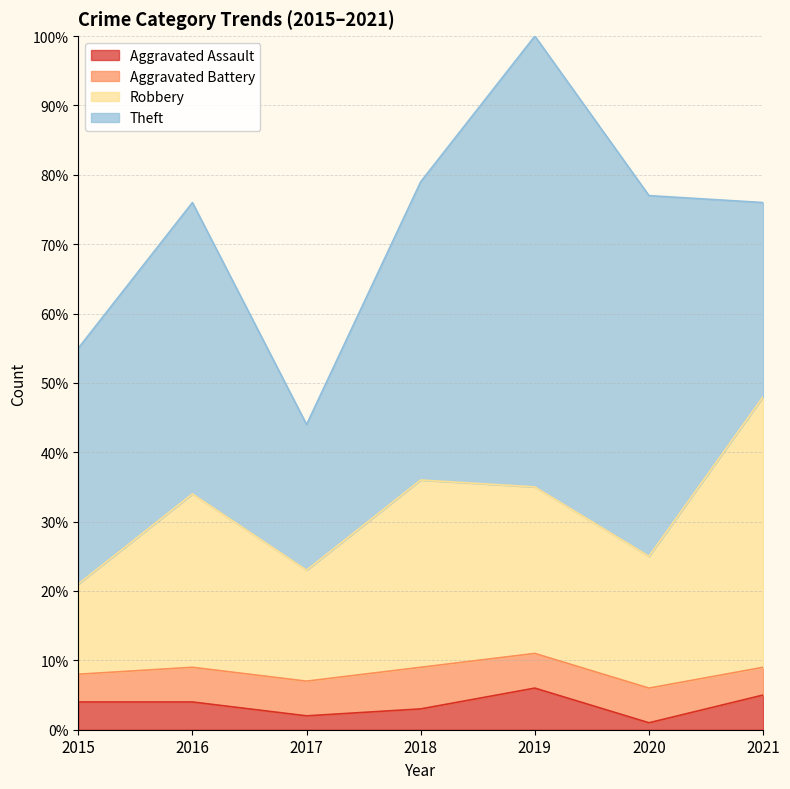

Does the chart have visible grid lines?

Yes